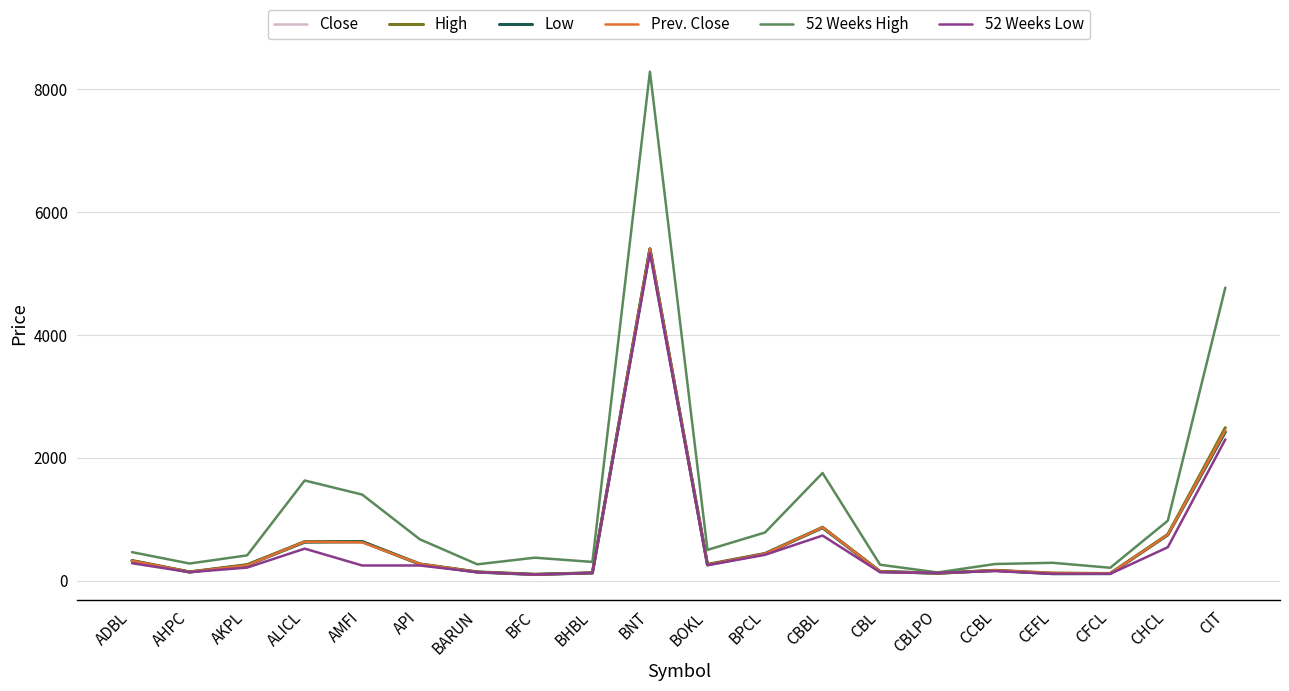

What is the difference between the highest and lowest values at BOKL?

250